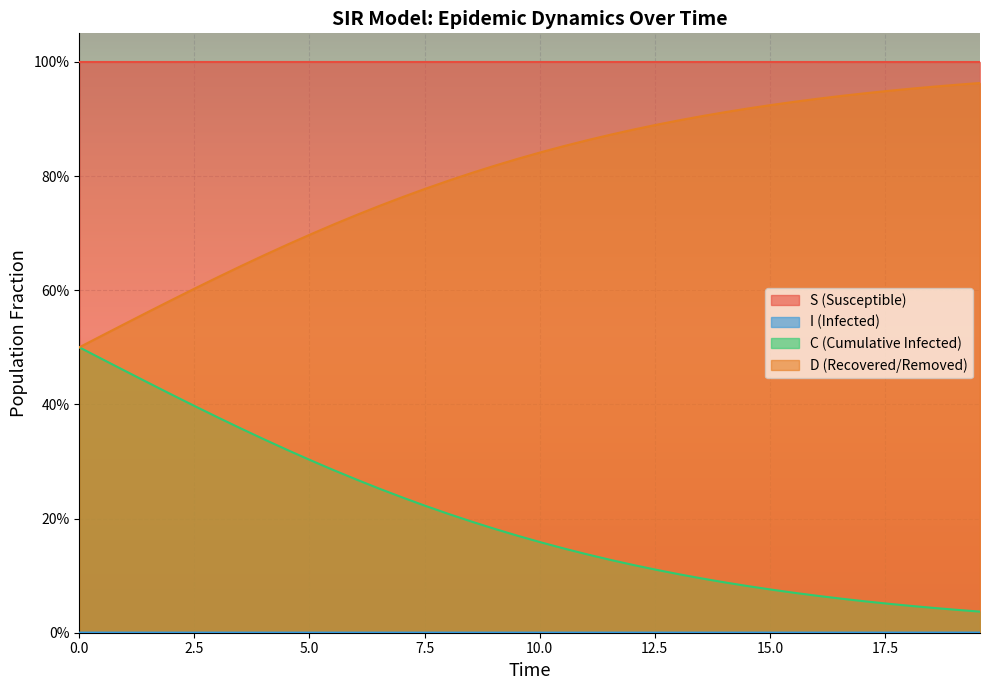

Is it true that I equals 0.0 at 19?

False